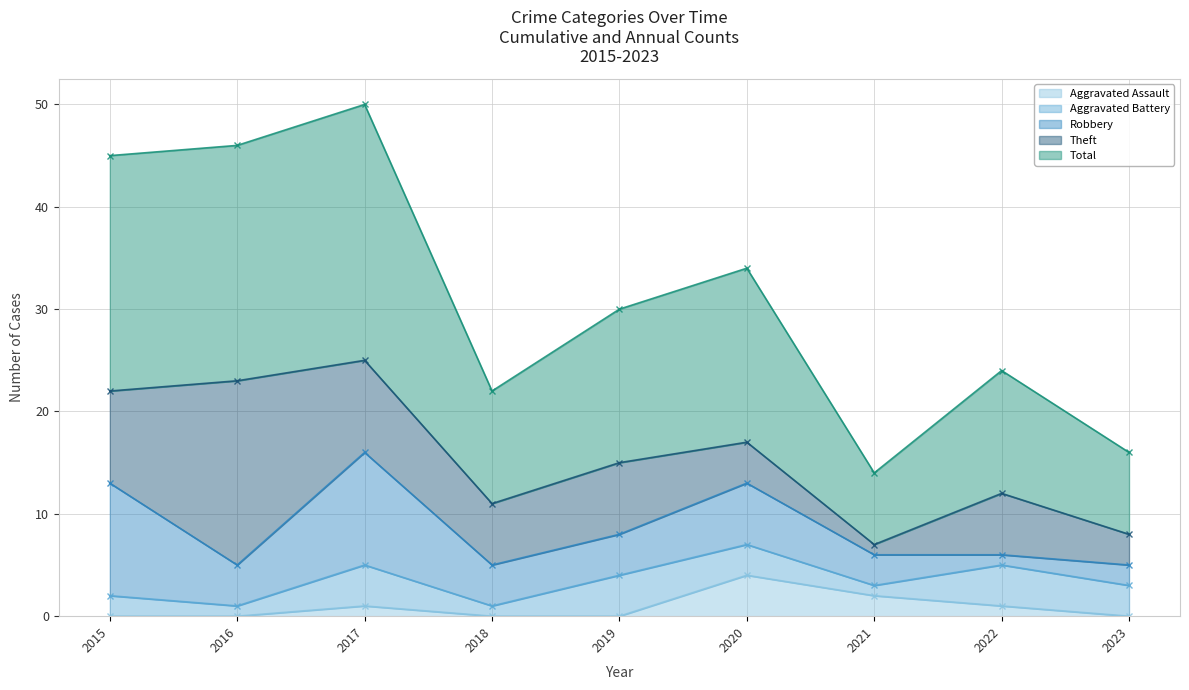

True or false: Total has a value of 8 at 2023.

True